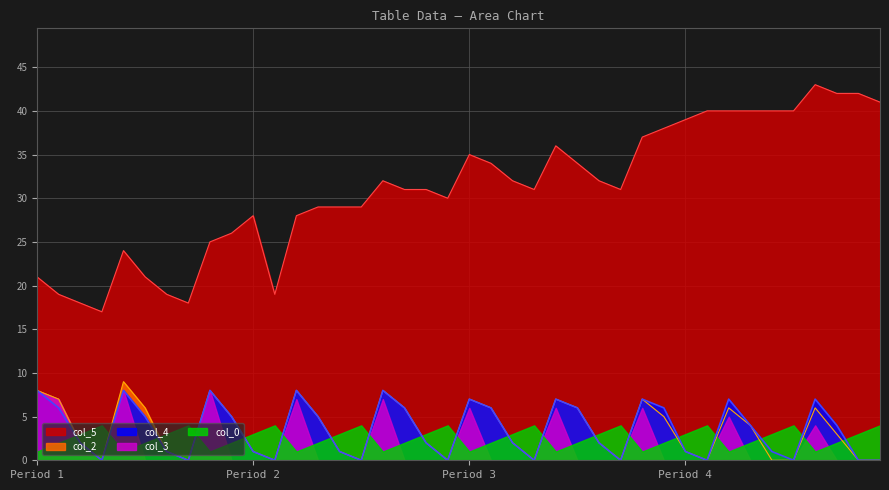

Count the number of data series in this chart.

5